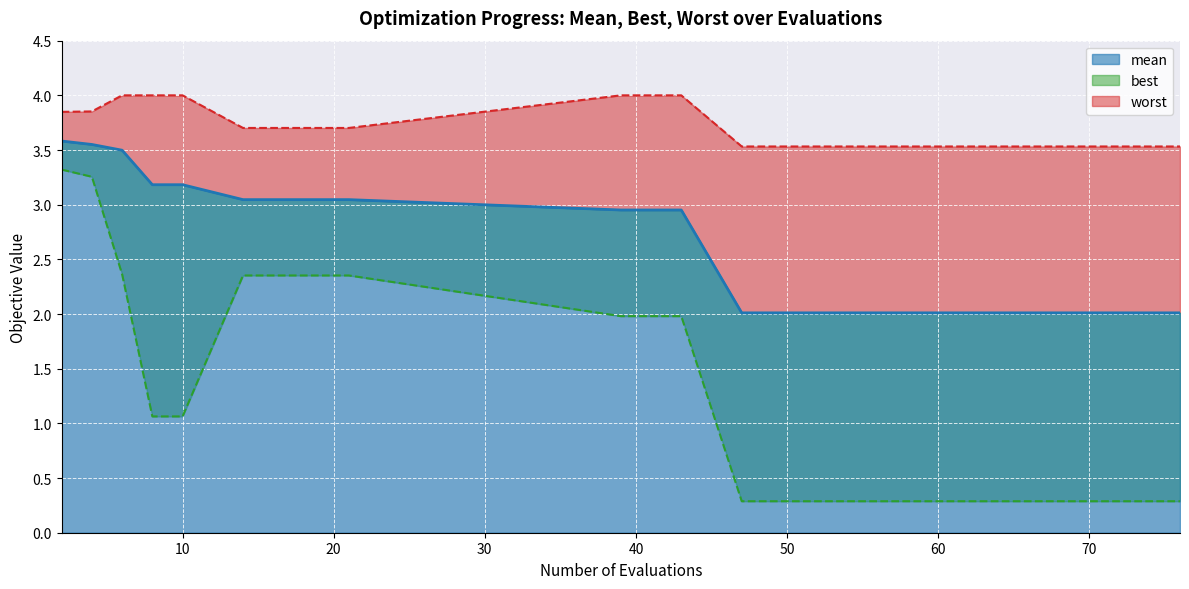

True or false: mean has a value of 3.0 at 39.

True